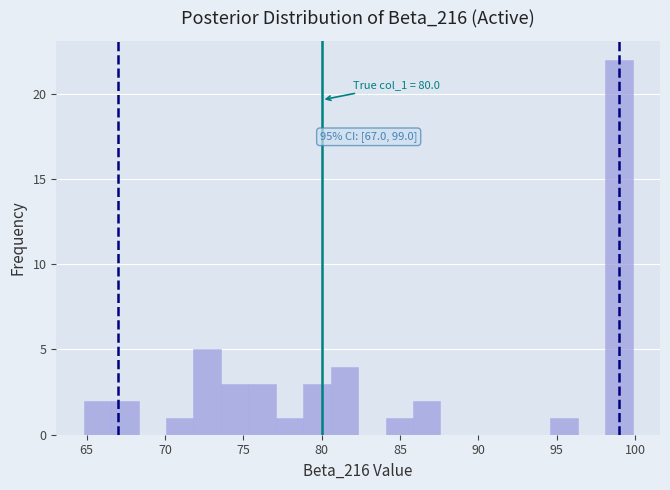

Around what value on the x-axis is the tallest bar? Give the approximate position of its centre, as read against the axis.

99.0